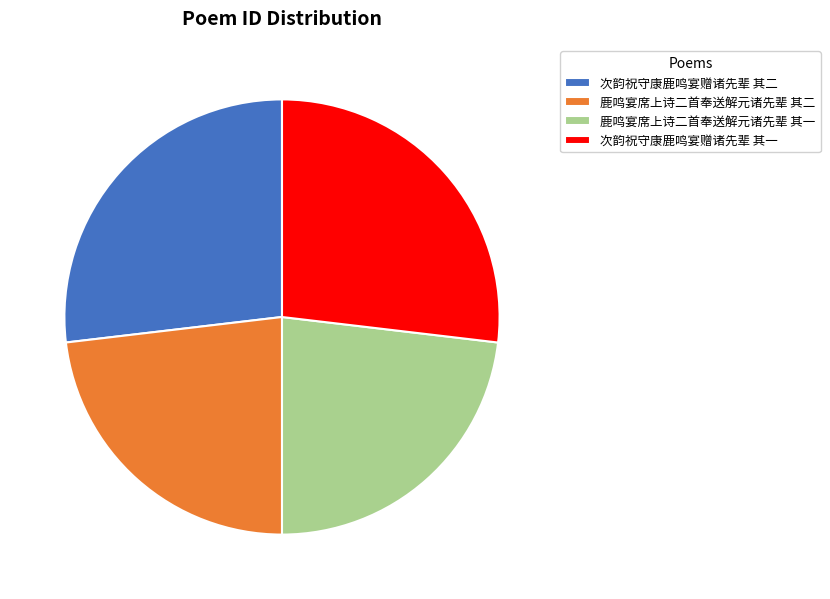

Is it true that 鹿鸣宴席上诗二首奉送解元诸先辈 其二 is 23% of the pie?

True